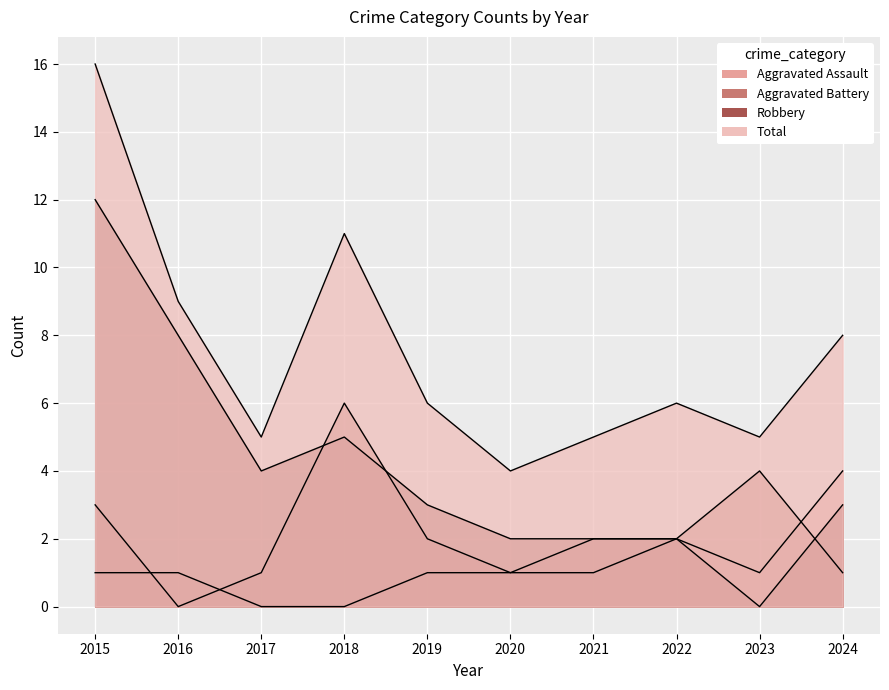

Reading right to left, what are all the values shown in this chart?

Aggravated Assault: 2024=4	2023=1	2022=2	2021=2	2020=1	2019=1	2018=0	2017=0	2016=1	2015=1
Aggravated Battery: 2024=1	2023=4	2022=2	2021=1	2020=1	2019=2	2018=6	2017=1	2016=0	2015=3
Robbery: 2024=3	2023=0	2022=2	2021=2	2020=2	2019=3	2018=5	2017=4	2016=8	2015=12
Total: 2024=8	2023=5	2022=6	2021=5	2020=4	2019=6	2018=11	2017=5	2016=9	2015=16